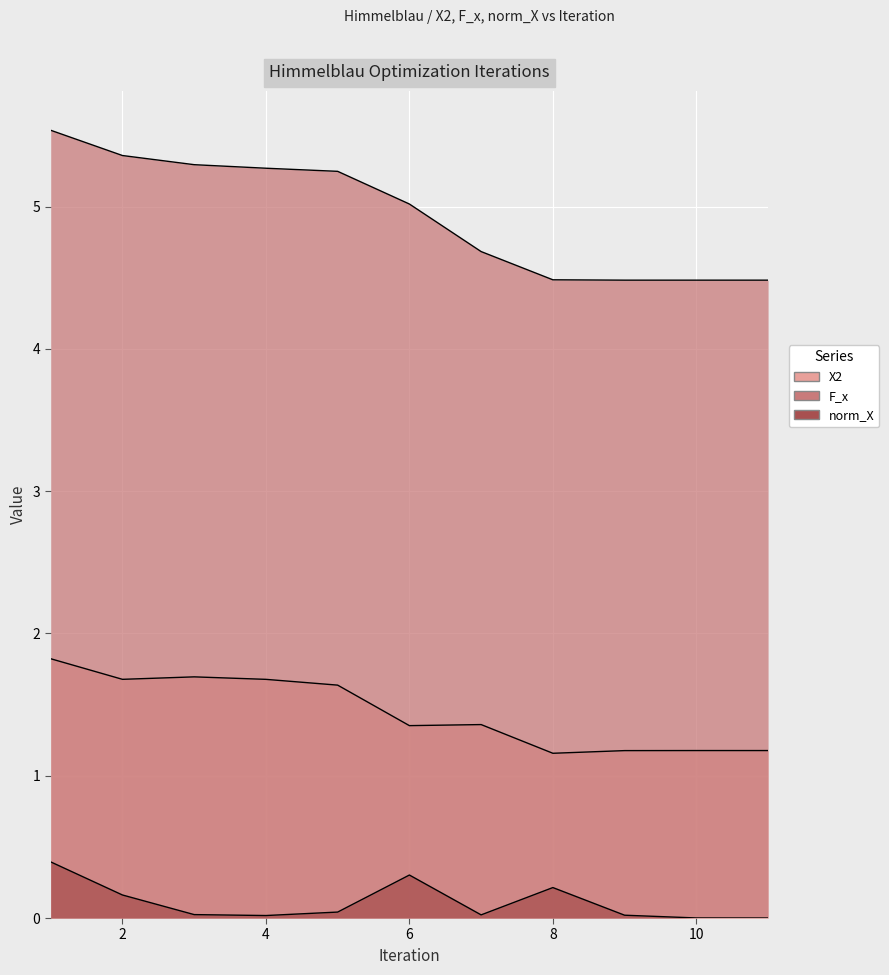

True or false: X2 and norm_X cross at least once.

False